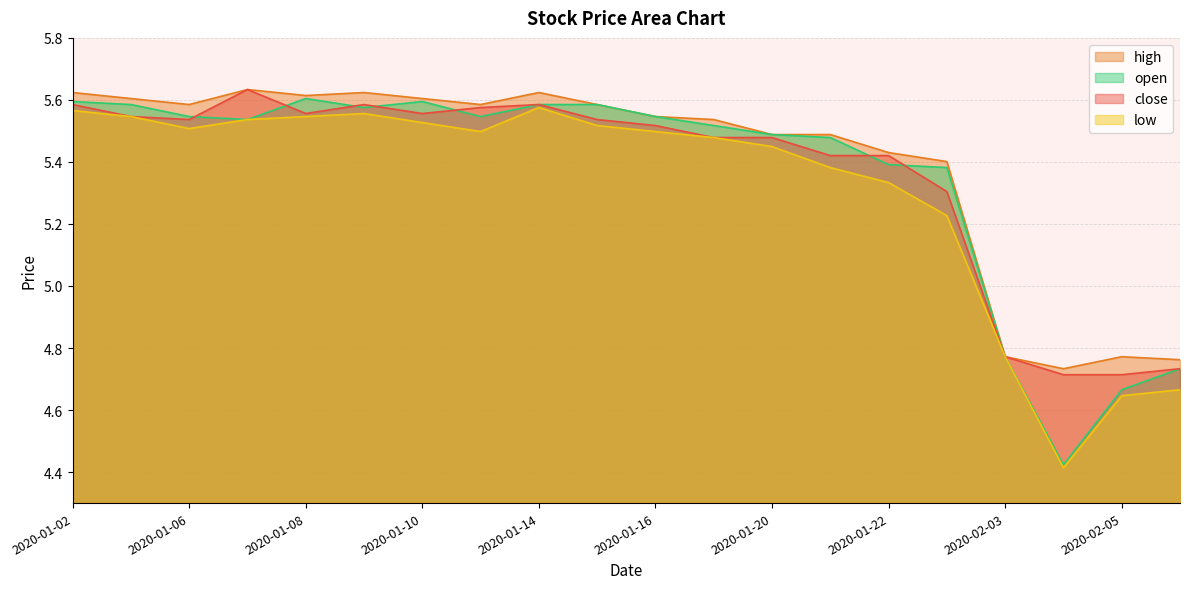

Reading left to right, list all the values displayed in this chart.

close: 5.6	5.5	5.5	5.6	5.6	5.6	5.6	5.6	5.6	5.5	5.5	5.5	5.5	5.4	5.4	5.3	4.8	4.7	4.7	4.7
high: 5.6	5.6	5.6	5.6	5.6	5.6	5.6	5.6	5.6	5.6	5.5	5.5	5.5	5.5	5.4	5.4	4.8	4.7	4.8	4.8
low: 5.6	5.5	5.5	5.5	5.5	5.6	5.5	5.5	5.6	5.5	5.5	5.5	5.4	5.4	5.3	5.2	4.8	4.4	4.6	4.7
open: 5.6	5.6	5.5	5.5	5.6	5.6	5.6	5.5	5.6	5.6	5.5	5.5	5.5	5.5	5.4	5.4	4.8	4.4	4.7	4.7